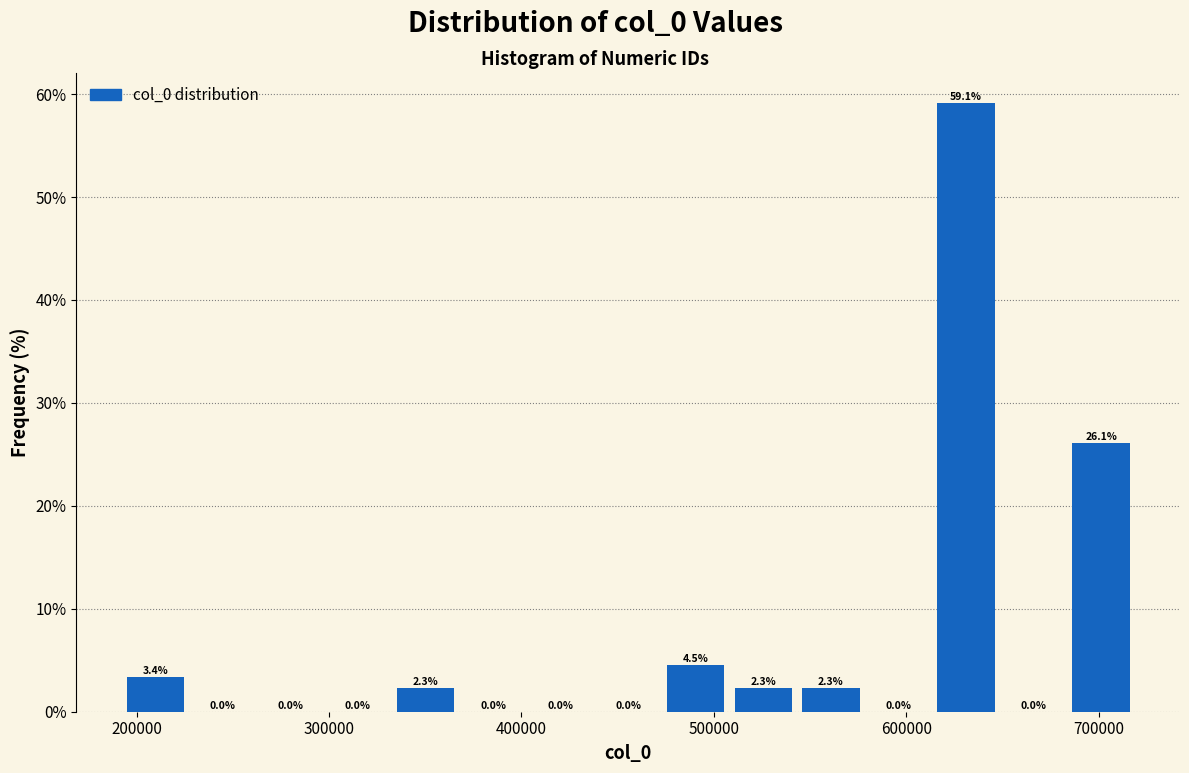

Around what value on the x-axis is the tallest bar? Give the approximate position of its centre, as read against the axis.

630000